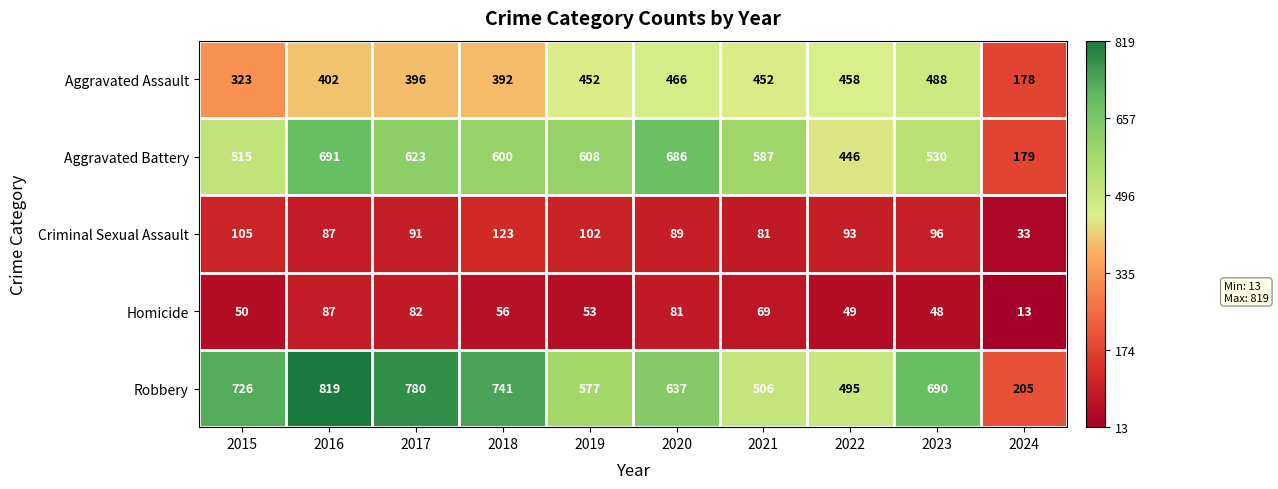

What is the total value across all series at 2023?

1852